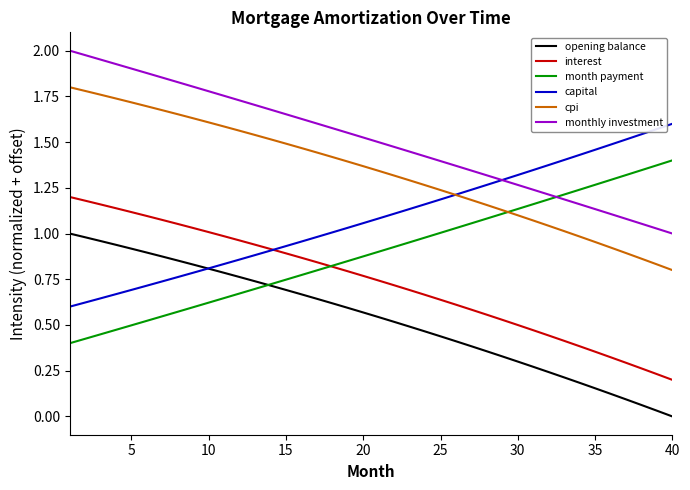

What is the sum of all cpi values?

53.4